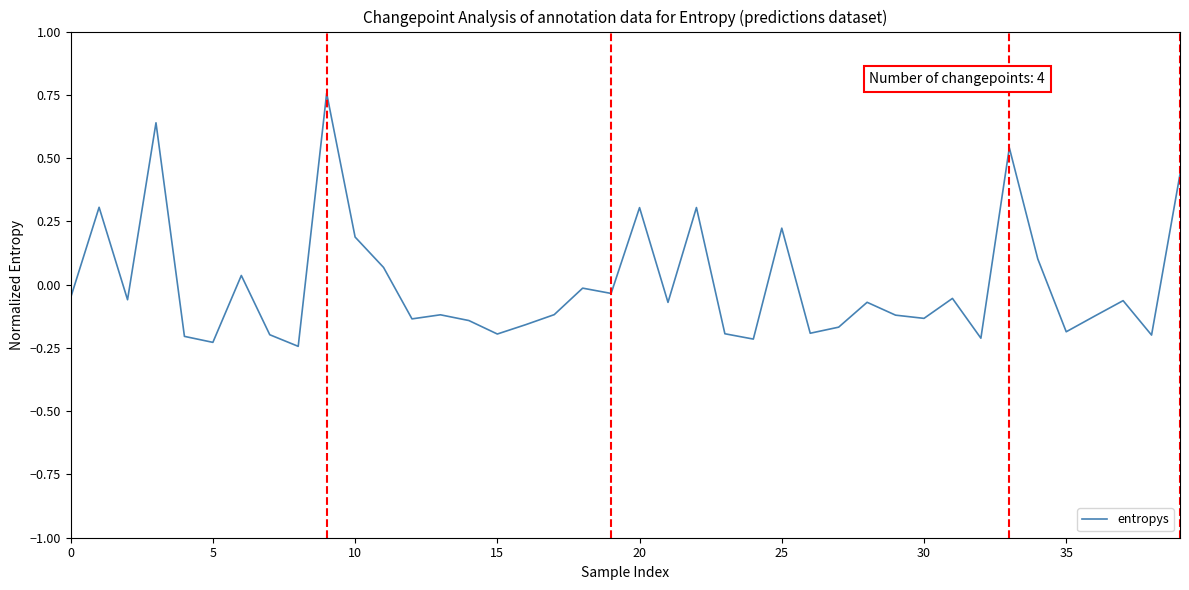

What is the difference between the maximum and minimum values?

1.0